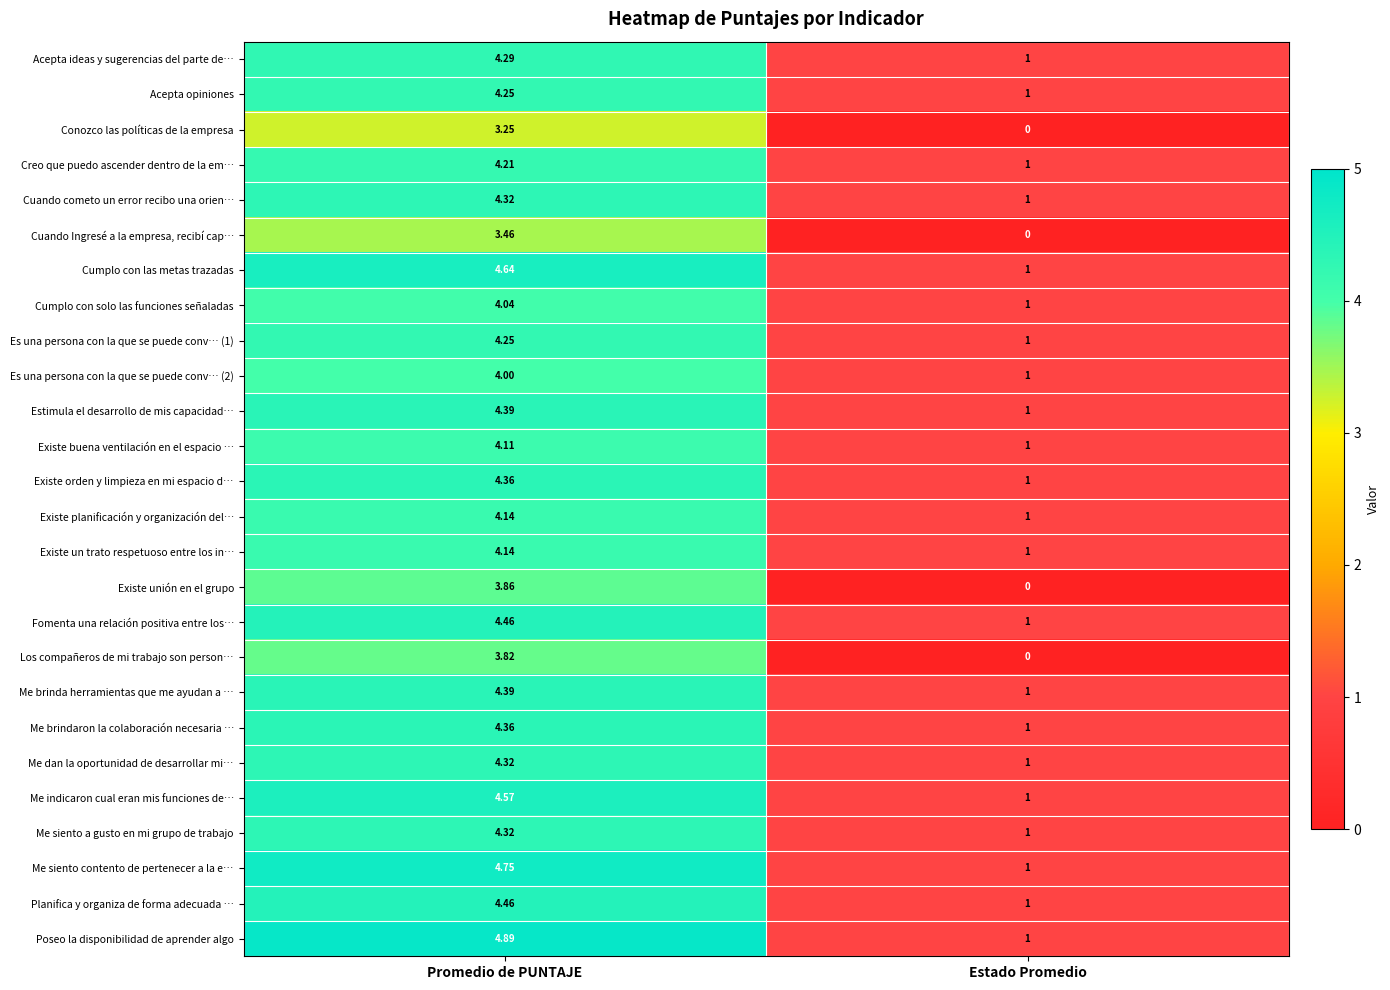

At which label does Planifica y organiza de forma adecuada … reach its minimum?

Estado Promedio